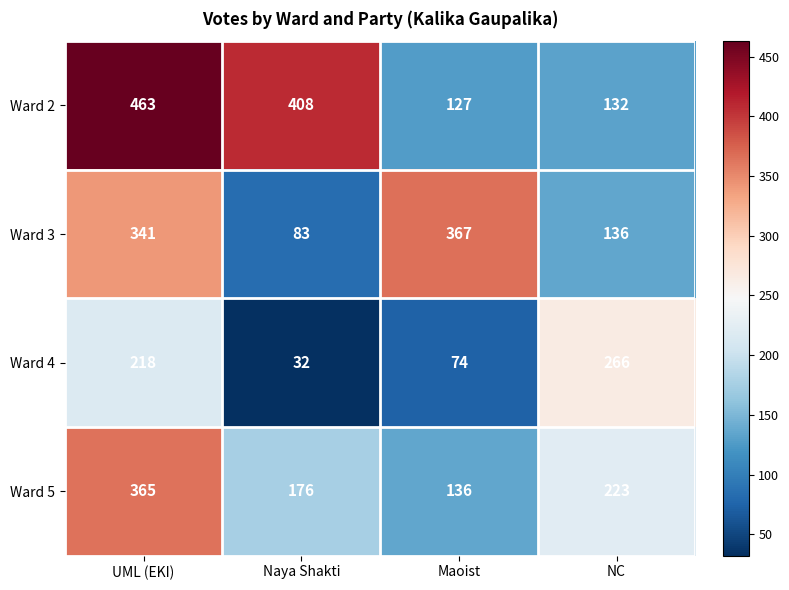

True or false: Ward 3 has a value of 211 at Maoist.

False